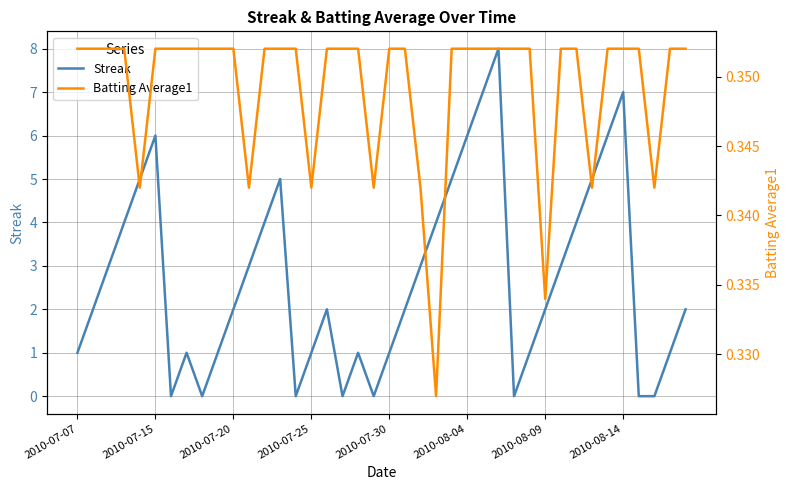

The Streak series shows 5.0 at 22. True or false?

False